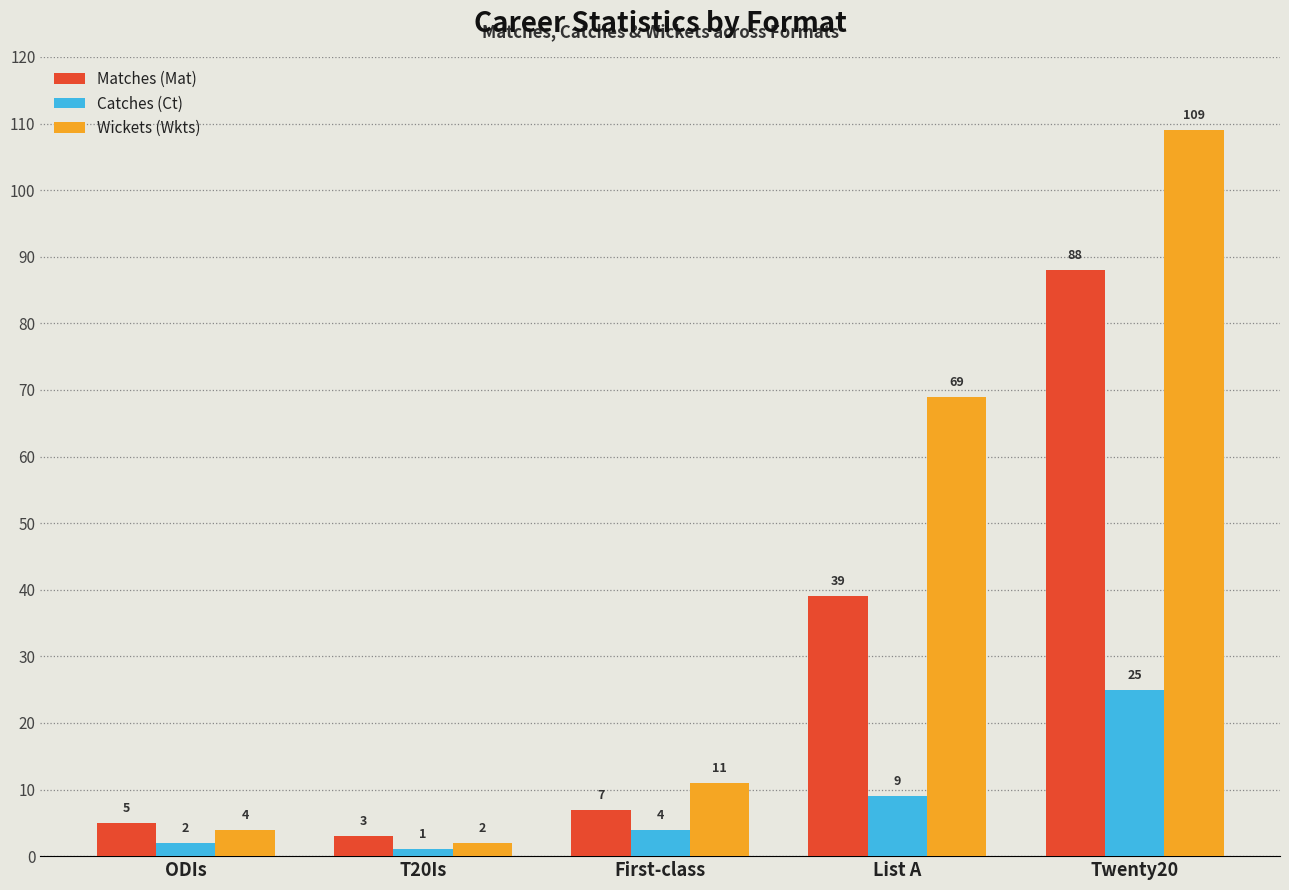

What is the difference between the maximum and minimum values in the Matches (Mat) series?

85